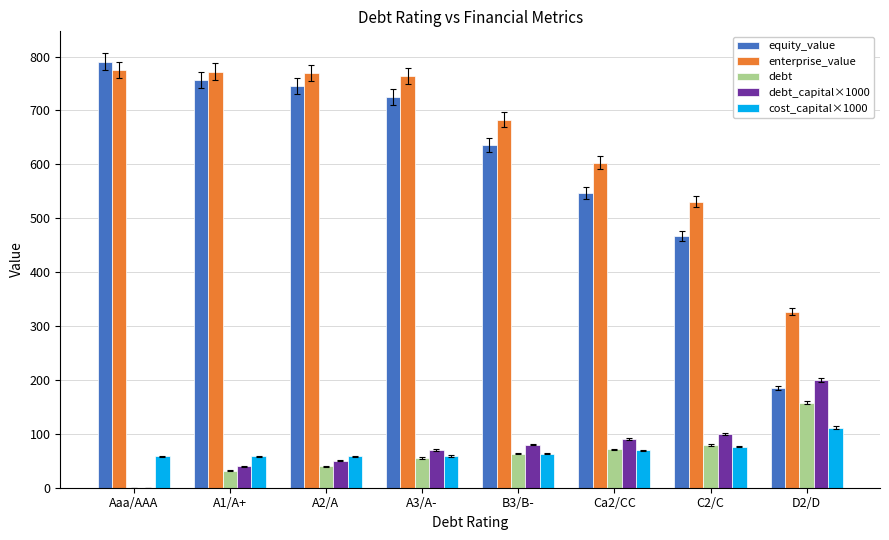

What is the highest value of the enterprise_value series?

775.1